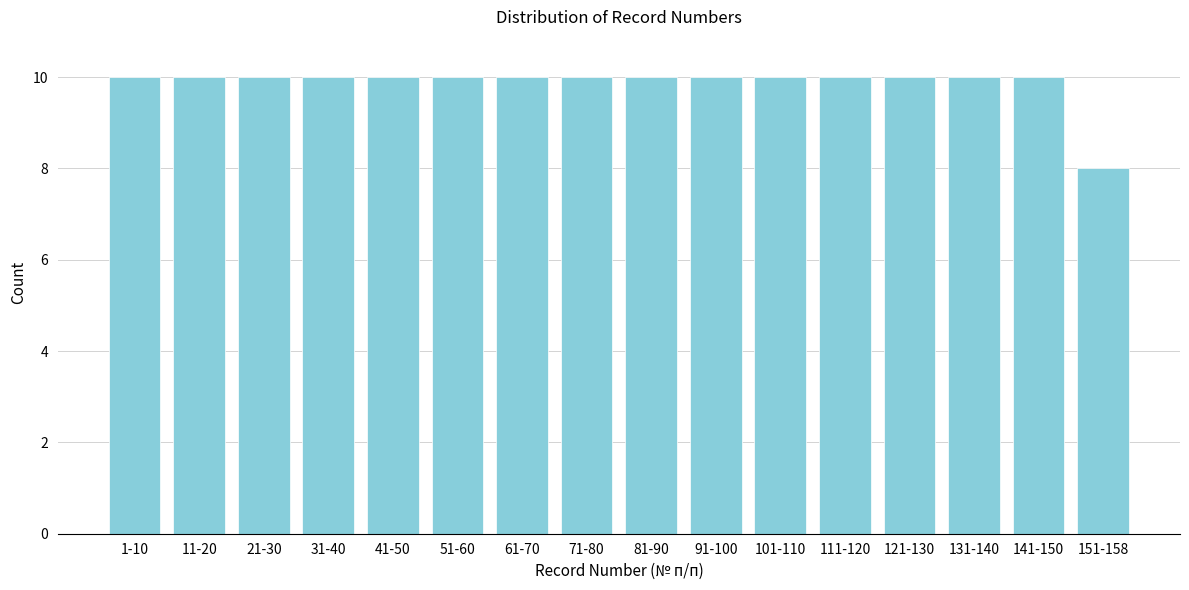

Reading right to left, list all the values displayed in this chart.

151-158=8	141-150=10	131-140=10	121-130=10	111-120=10	101-110=10	91-100=10	81-90=10	71-80=10	61-70=10	51-60=10	41-50=10	31-40=10	21-30=10	11-20=10	1-10=10